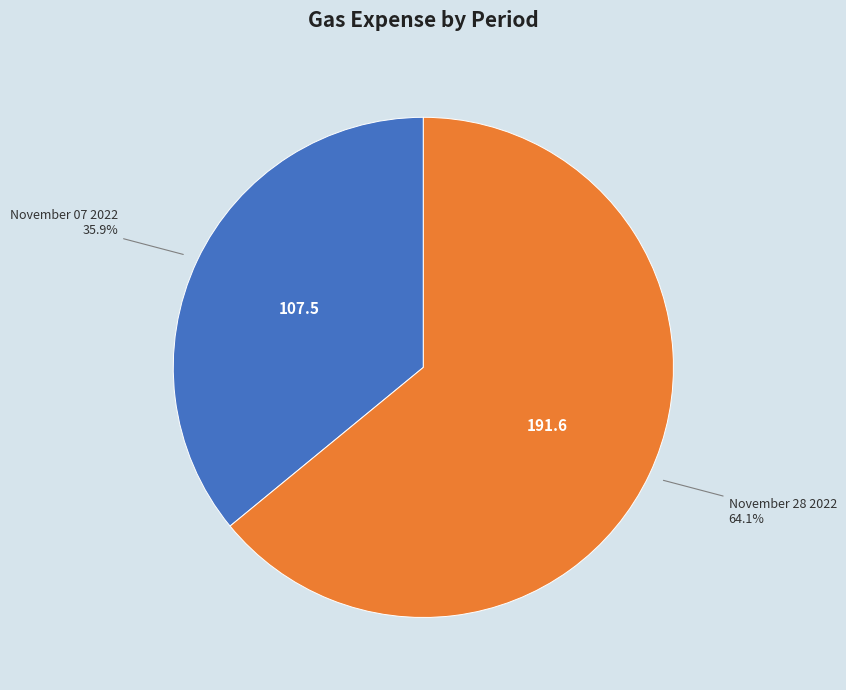

Does any single category account for the majority?

Yes